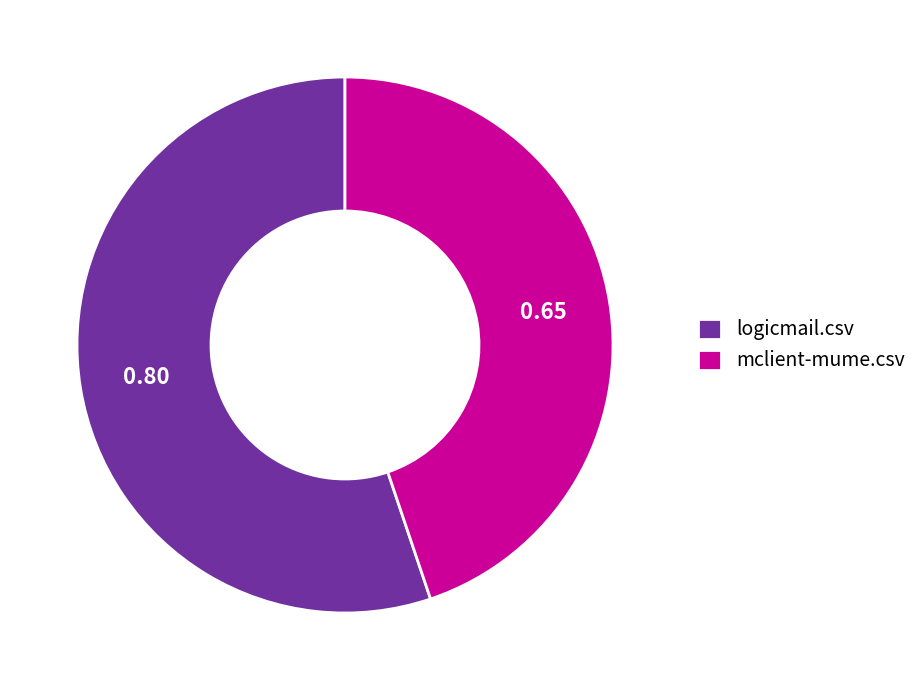

Rank the categories by value from lowest to highest.

mclient-mume.csv, logicmail.csv